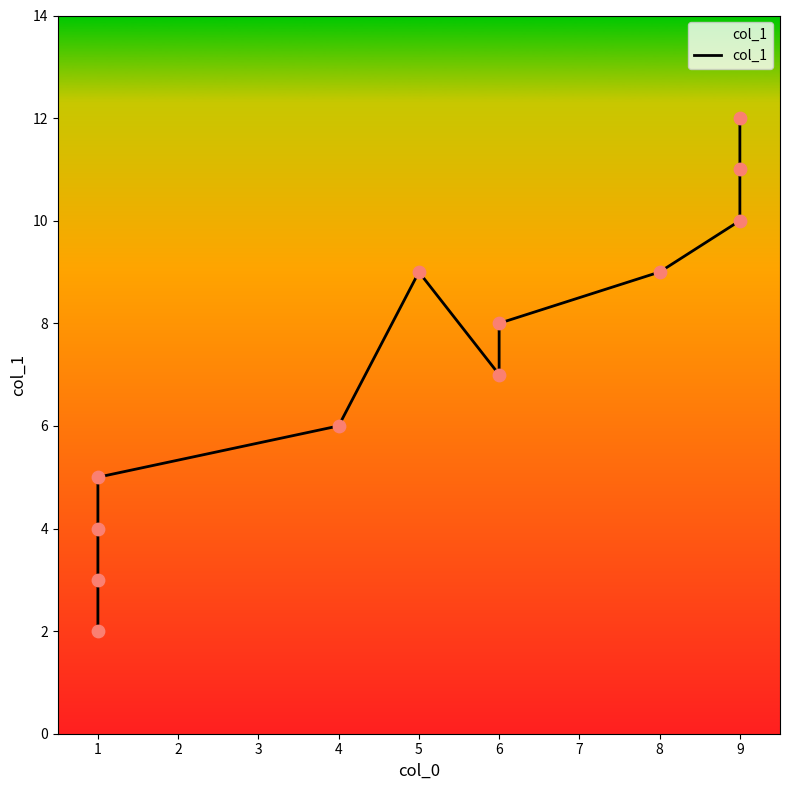

Approximately how many times larger is the value at 9 compared to 6?

1.5